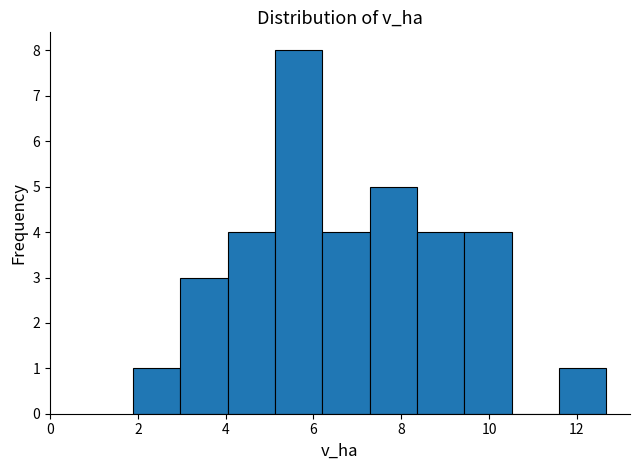

Reading left to right, transcribe this chart: for each bar, give the range it covers on the x-axis and its height. Neither the bar edges nor the heights are printed on the chart, so give them approximately, as read against the axes.

1.8 to 3.0: 1
3.0 to 4.0: 3
4.0 to 5.2: 4
5.2 to 6.2: 8
6.2 to 7.2: 4
7.2 to 8.4: 5
8.4 to 9.4: 4
9.4 to 10.6: 4
10.6 to 11.6: 0
11.6 to 12.6: 1